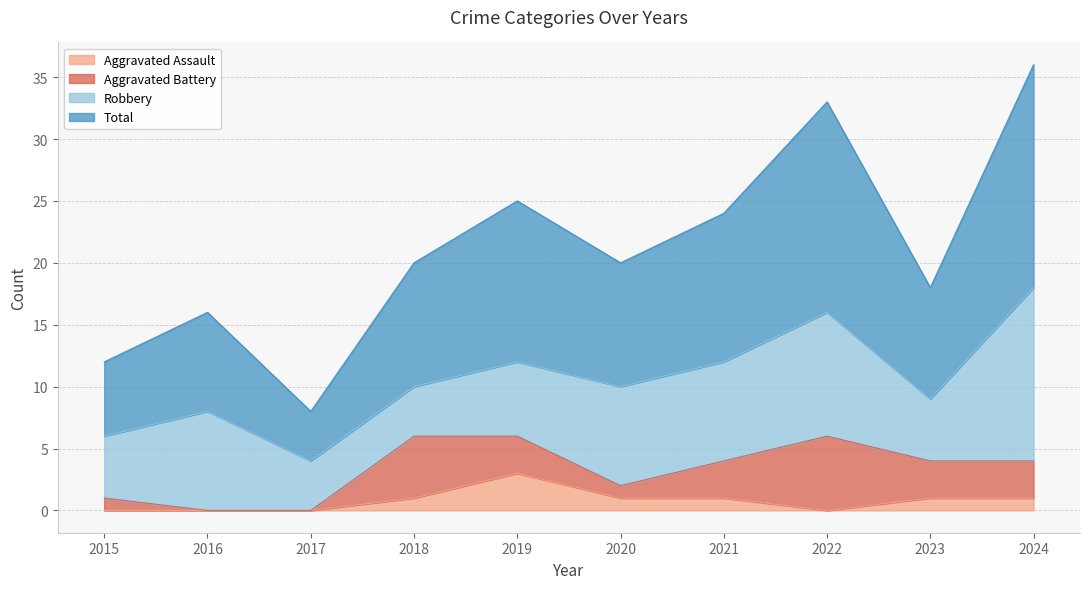

What is the sum of all Total values?

212